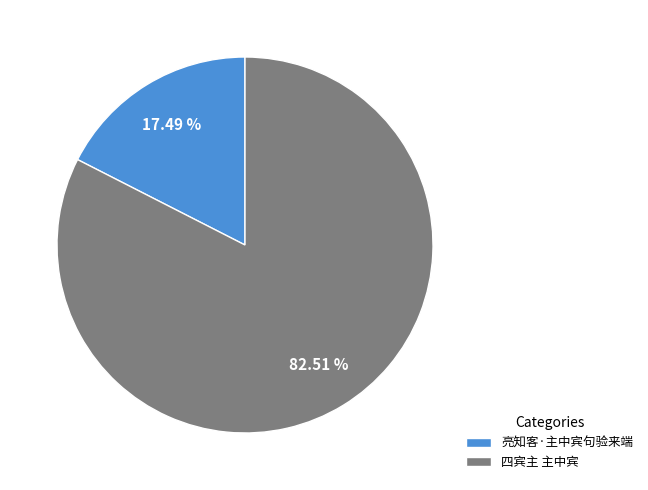

Approximately how many times larger is the value at 四宾主 主中宾 compared to 亮知客·主中宾句验来端?

4.7